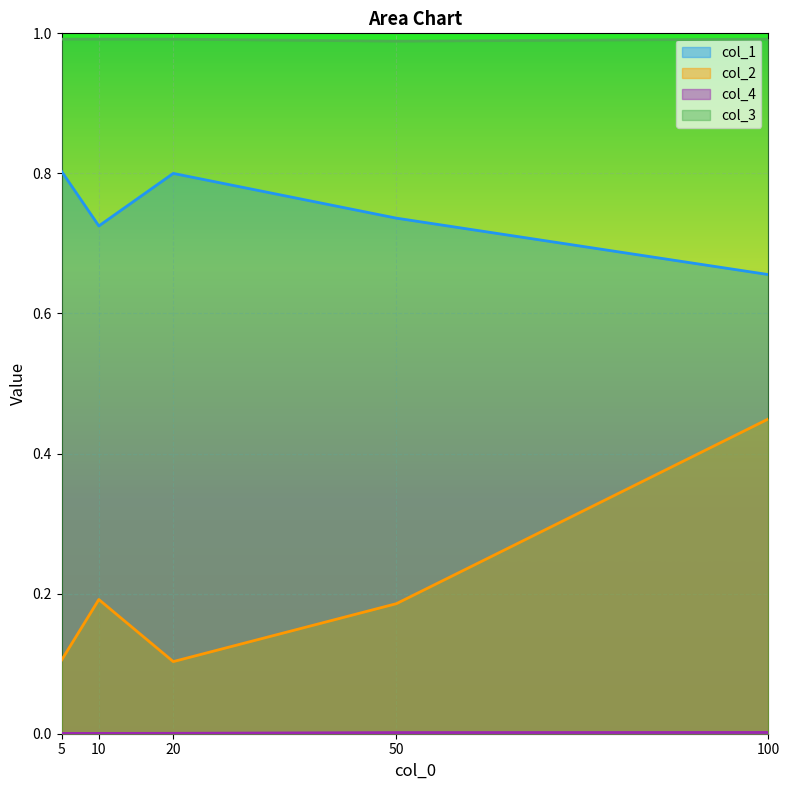

List the series in order of their overall mean, lowest first.

col_4, col_2, col_1, col_3